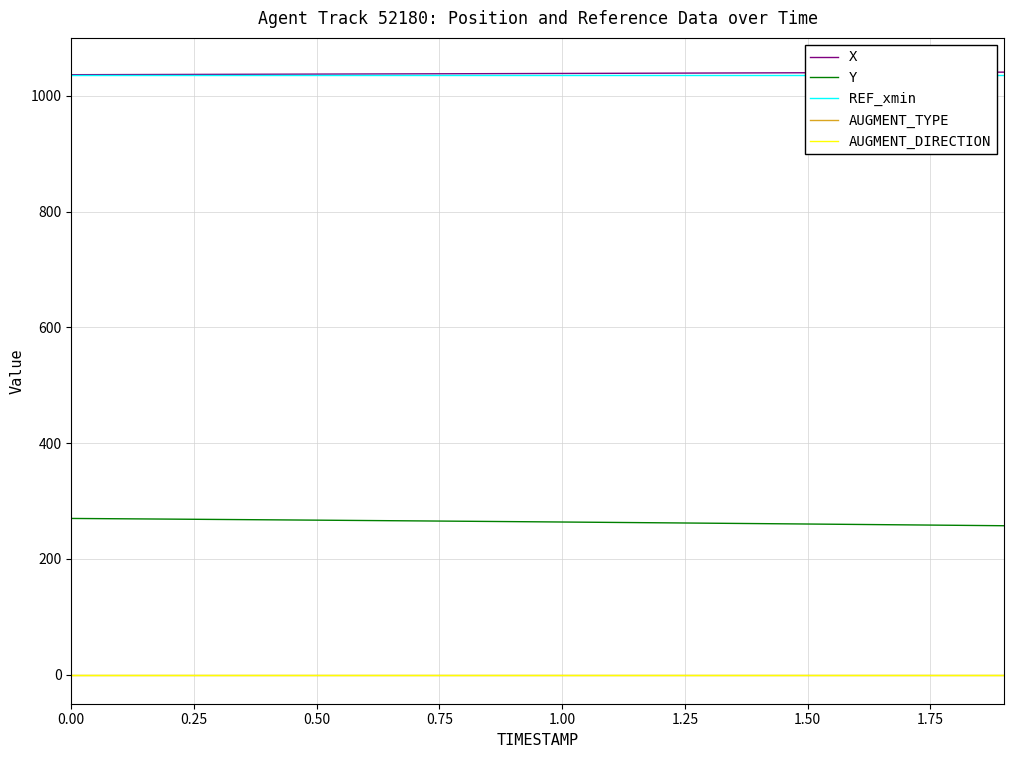

Which series has the widest spread of values?

Y